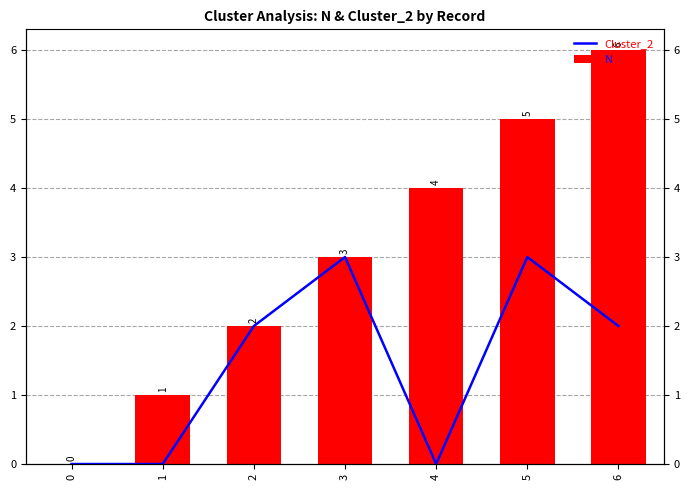

Reading left to right, extract all data points from this chart.

Cluster_2: 0	0	2	3	0	3	2
N: 0	1	2	3	4	5	6